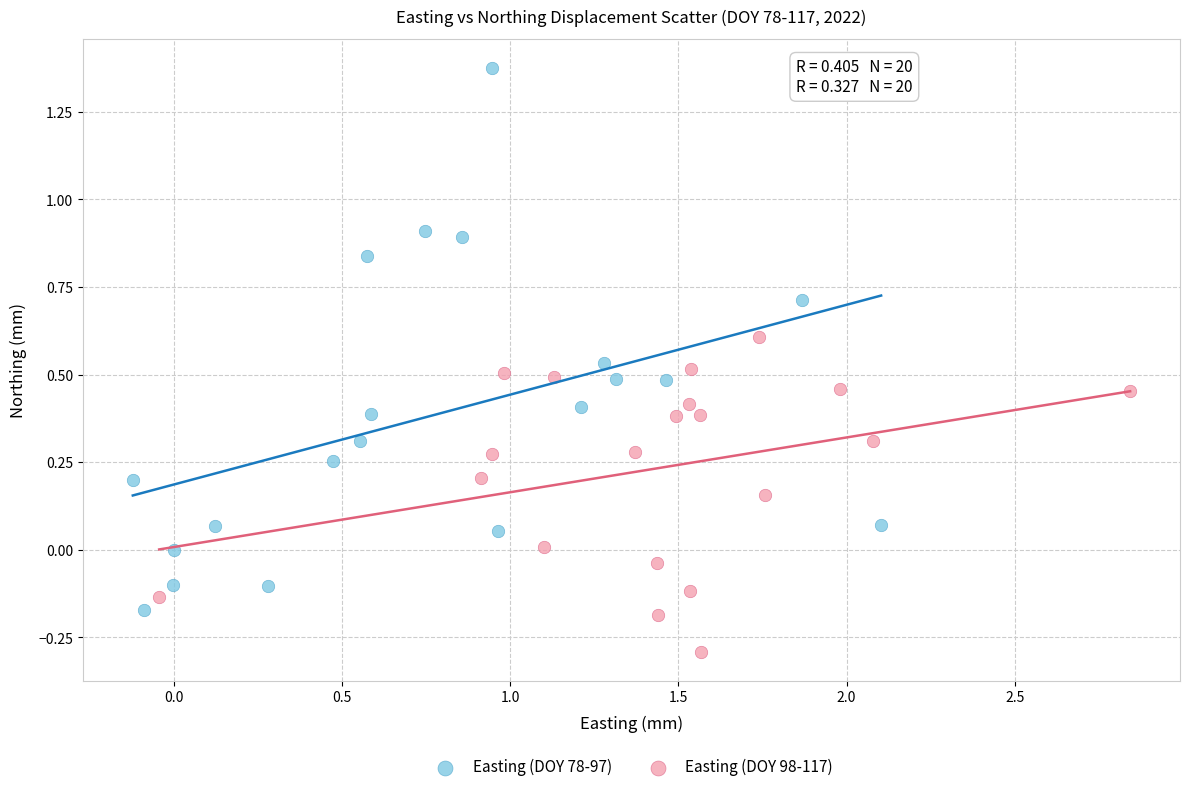

Which series has the widest spread of Y values?

Easting (DOY 78-97)